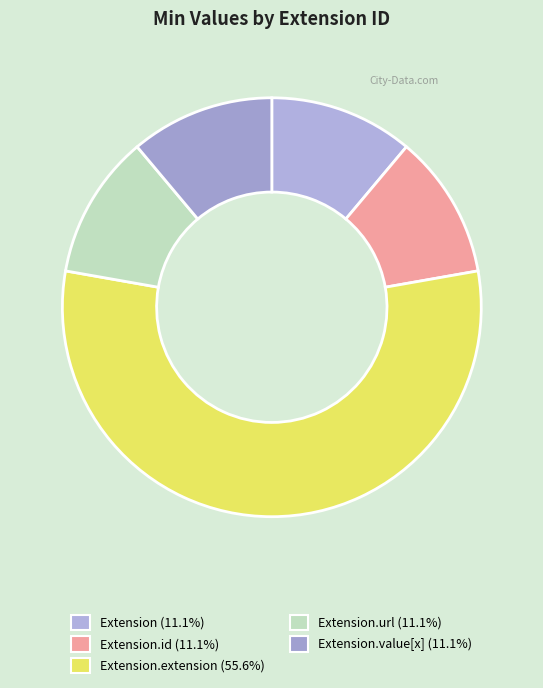

How many slices are in this pie chart?

5